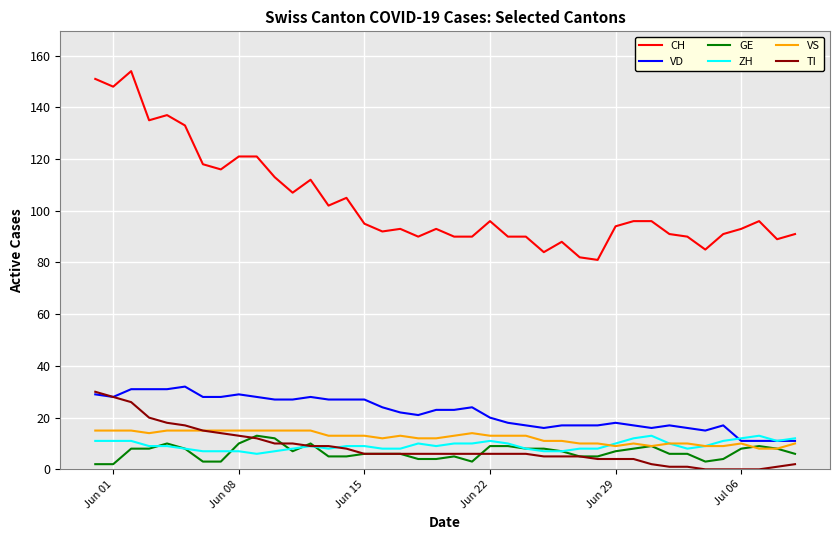

Which series has the widest spread of values?

CH